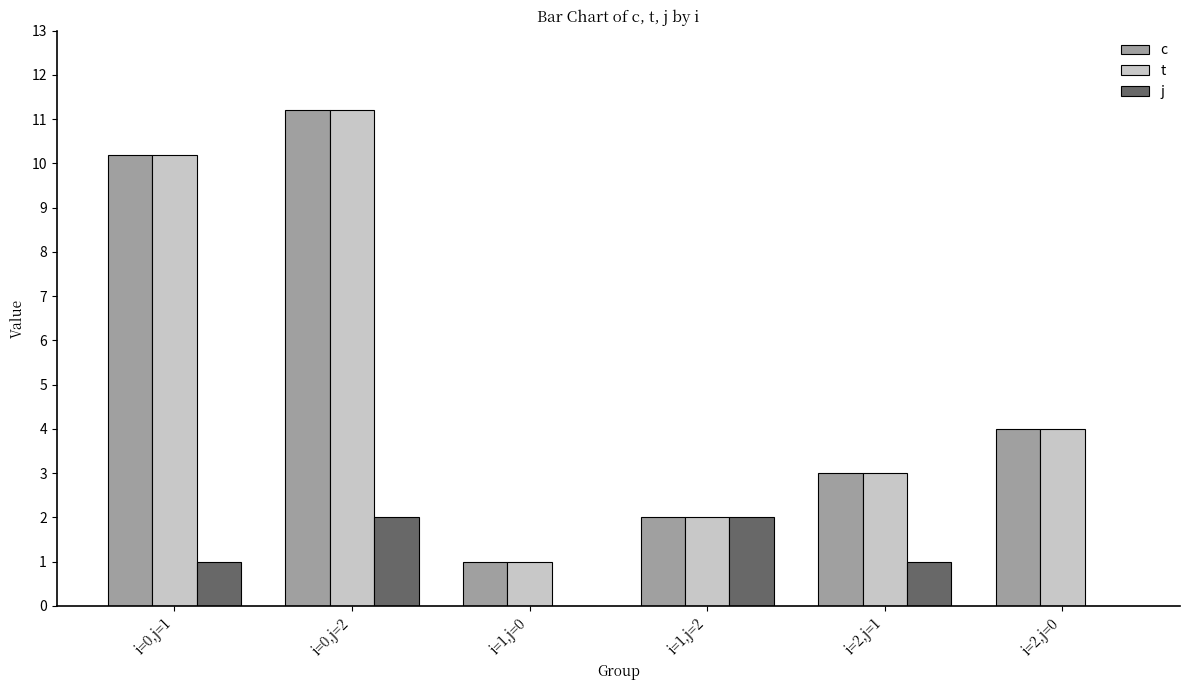

The value of j at i=1,j=0 is 0.0. True or false?

True